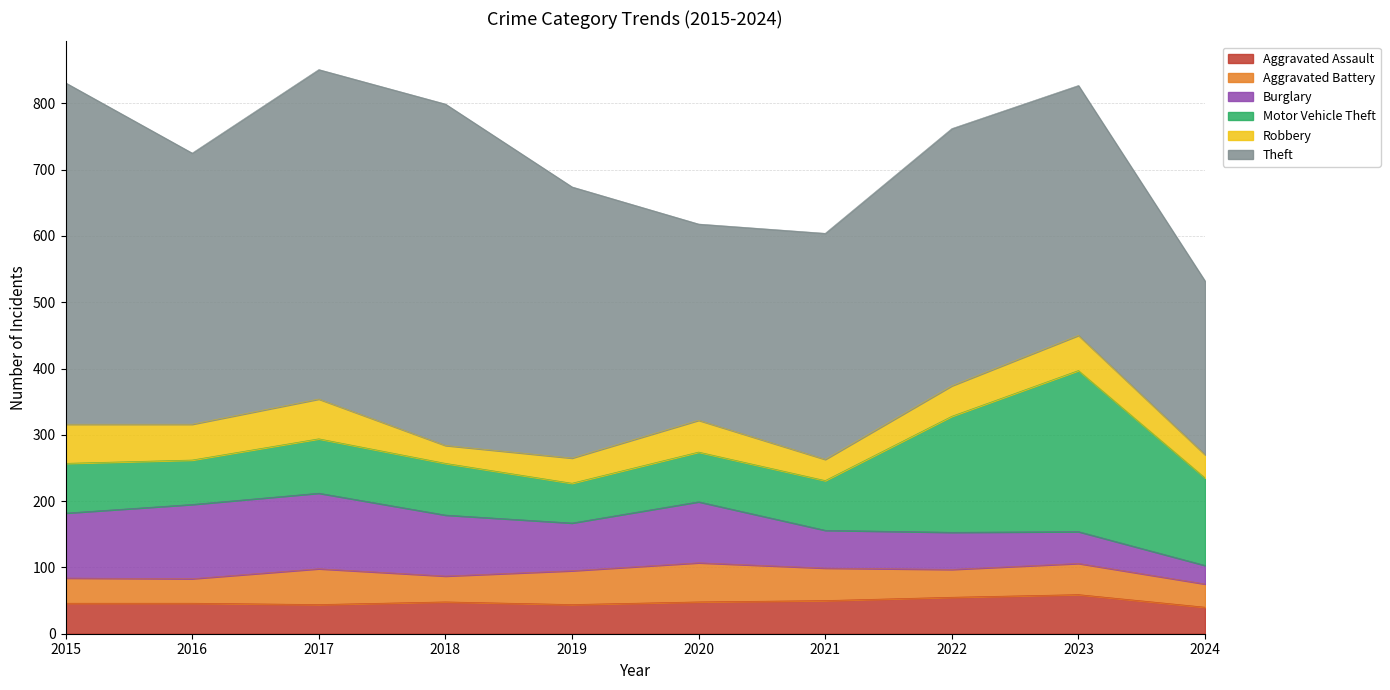

Between 2018 and 2020, which series saw the biggest shift?

Theft